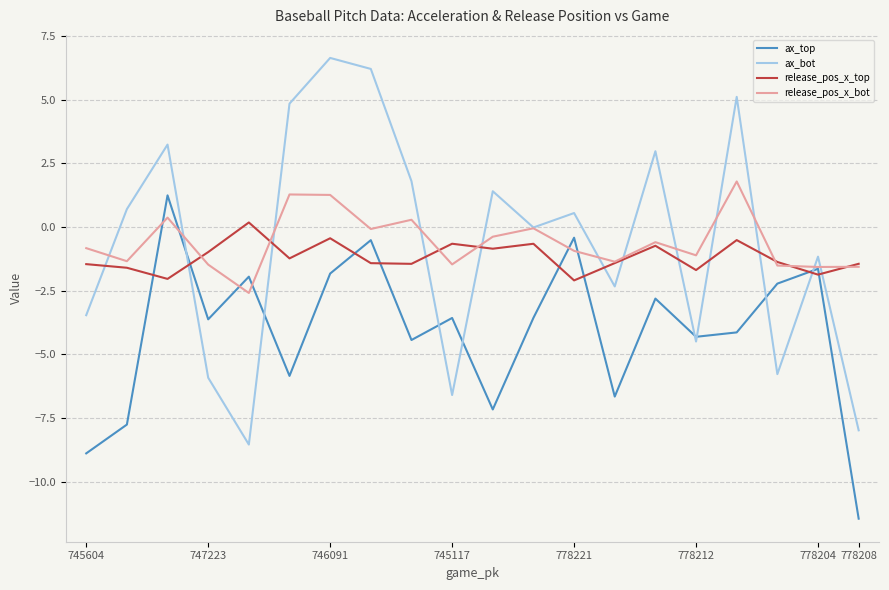

What is the greatest value displayed?

6.6